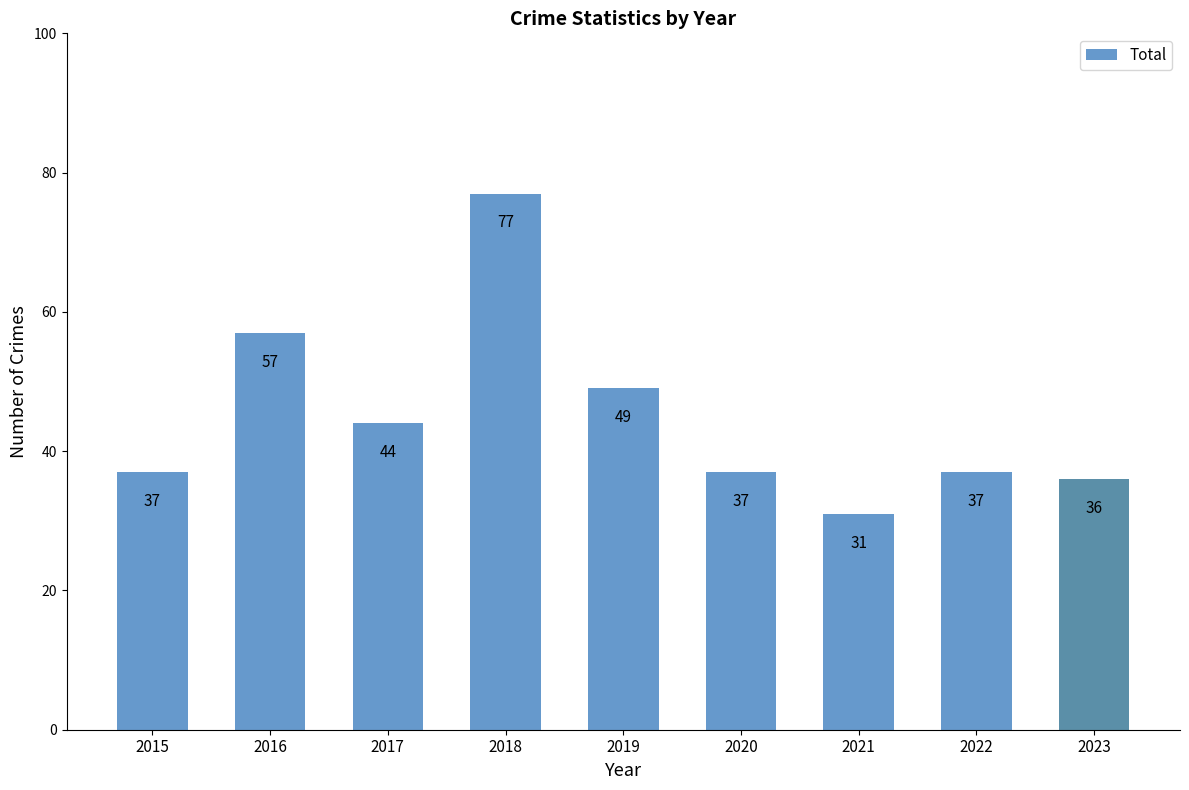

Between 2018 and 2015, which is larger?

2018